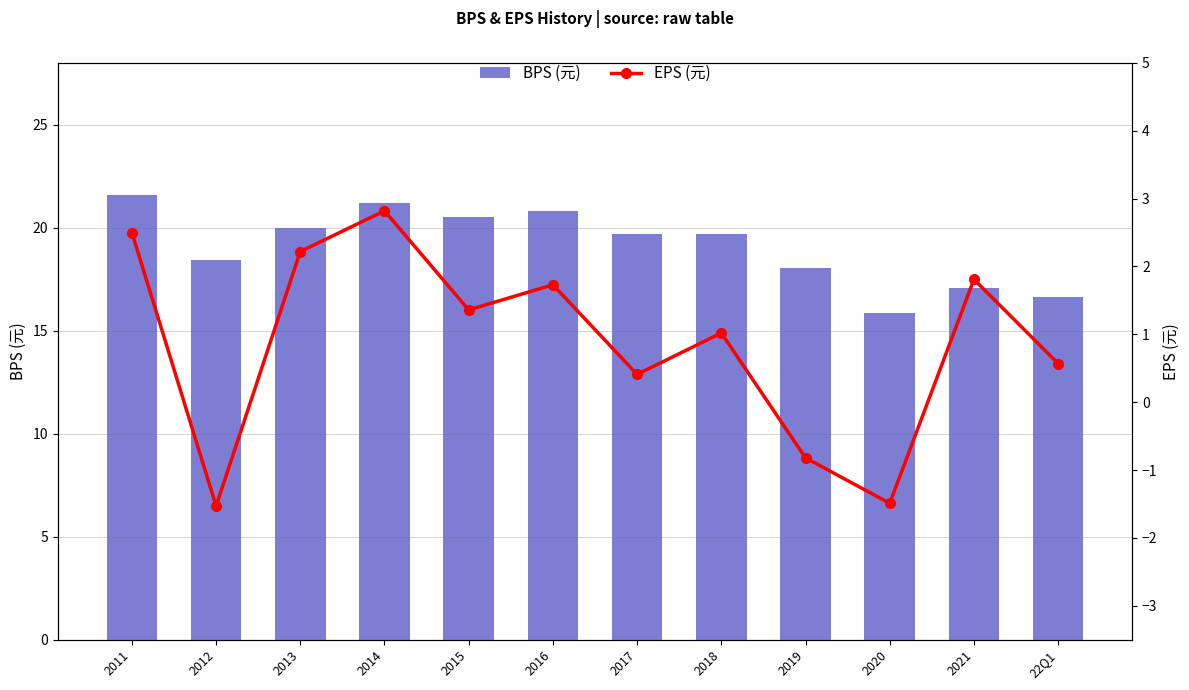

Reading right to left, transcribe all the data shown in this chart.

BPS (元): 16.6	17.1	15.8	18.1	19.7	19.7	20.8	20.5	21.2	20.0	18.4	21.6
EPS (元): 0.6	1.8	-1.5	-0.8	1.0	0.4	1.7	1.4	2.8	2.2	-1.5	2.5